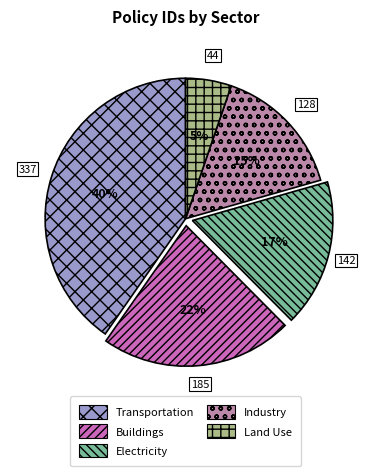

Do Buildings and Industry together represent more than half of the pie?

No